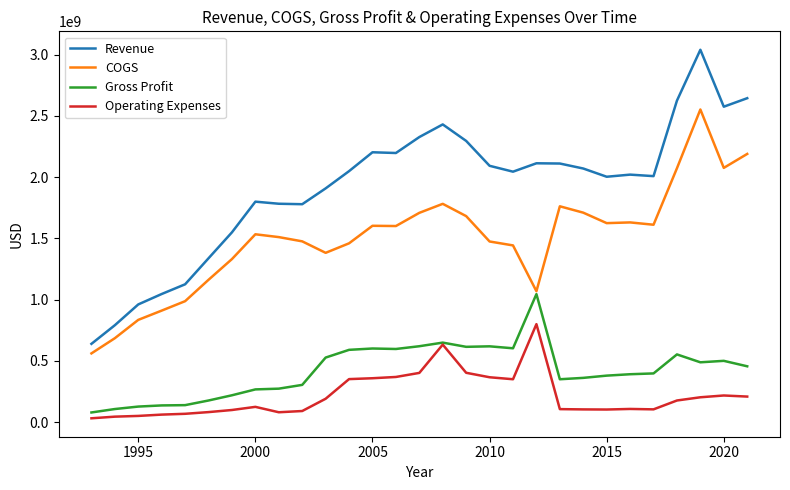

Which series has the largest range (max minus min)?

Revenue